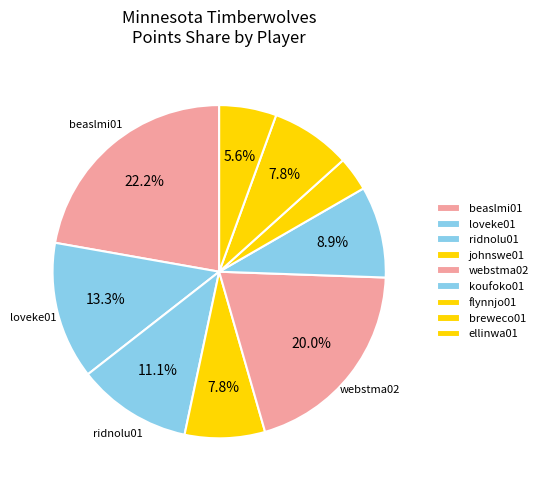

To the nearest percent, what is the combined percentage of beaslmi01 and breweco01?

30%